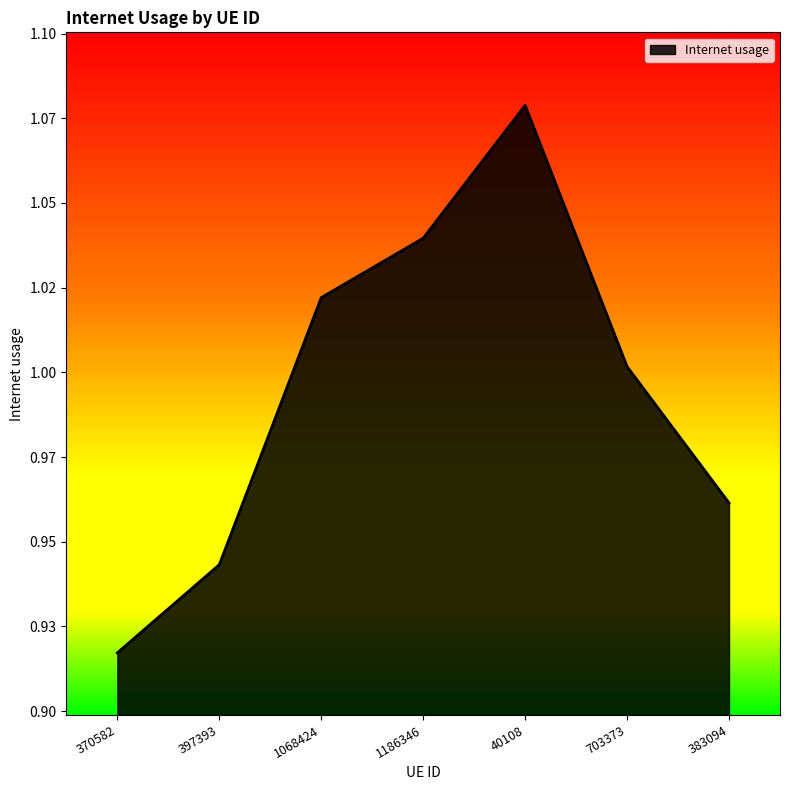

List the labels in order of value, smallest first.

370582, 397393, 383094, 703373, 1068424, 1186346, 40108